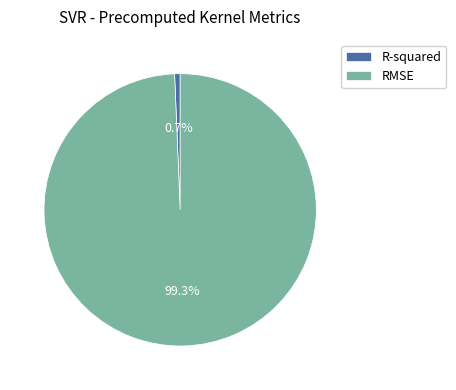

What percentage is the R-squared slice, to the nearest percent?

1%